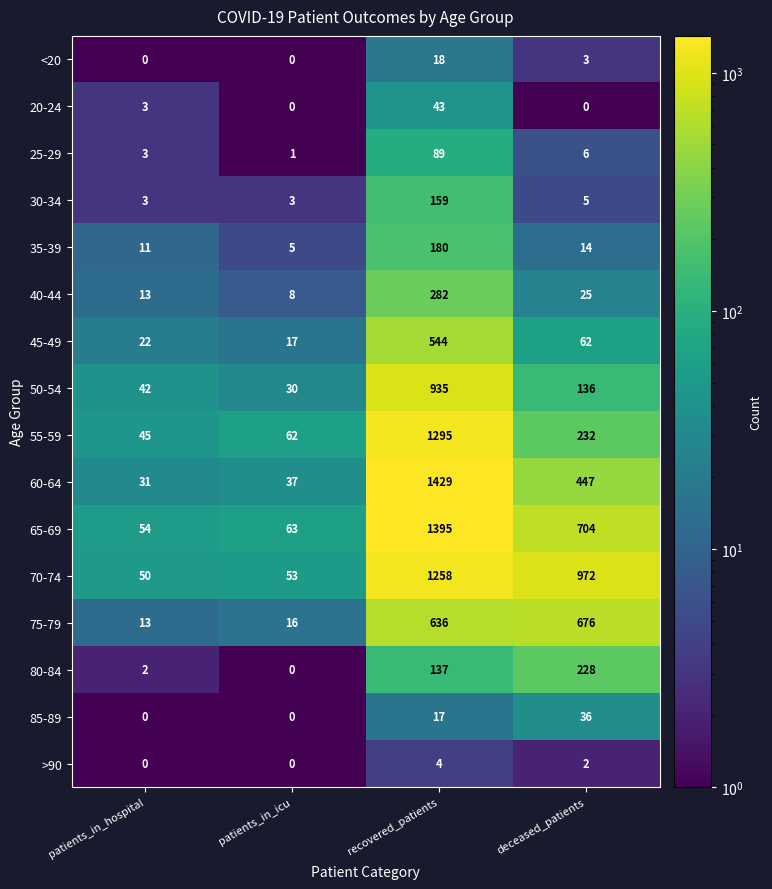

What is the lowest value of the 50-54 series?

30